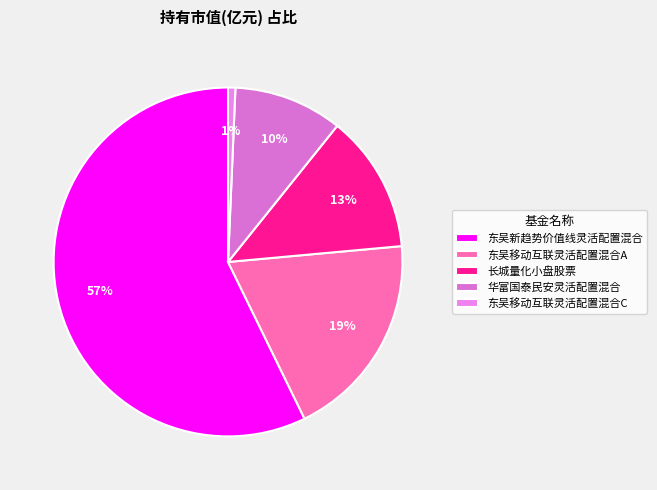

What is the majority slice?

东吴新趋势价值线灵活配置混合